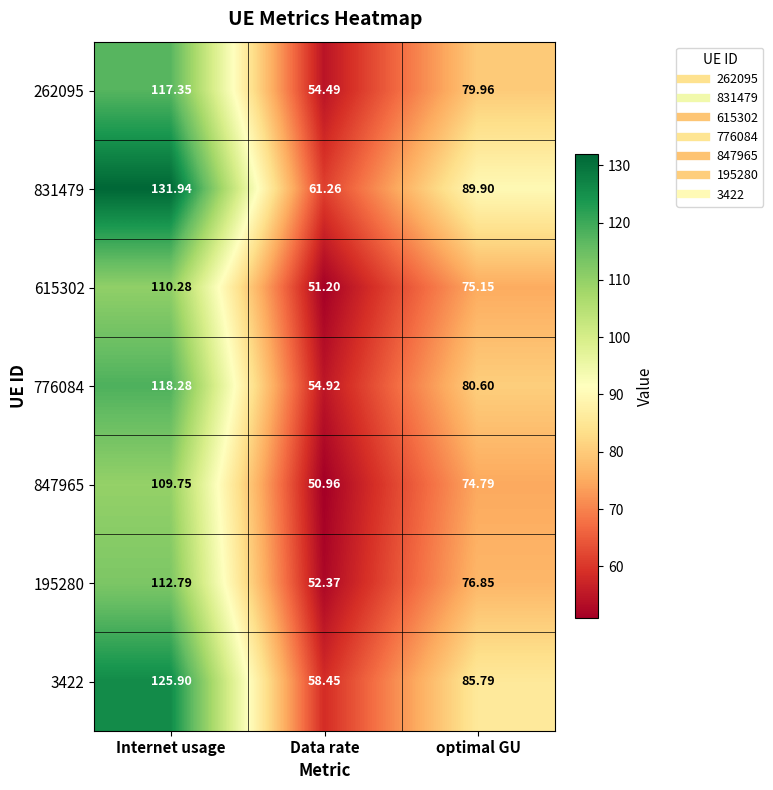

Is the value of 3422 at optimal GU greater than the value of 847965 at optimal GU?

Yes